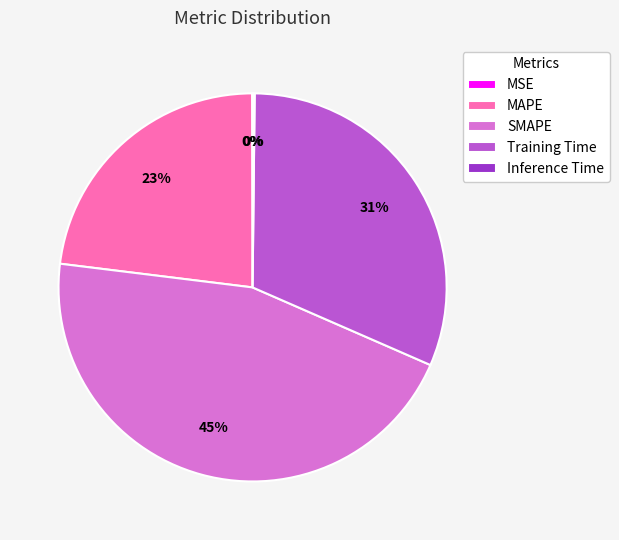

To the nearest percent, what percentage of the pie is SMAPE?

45%